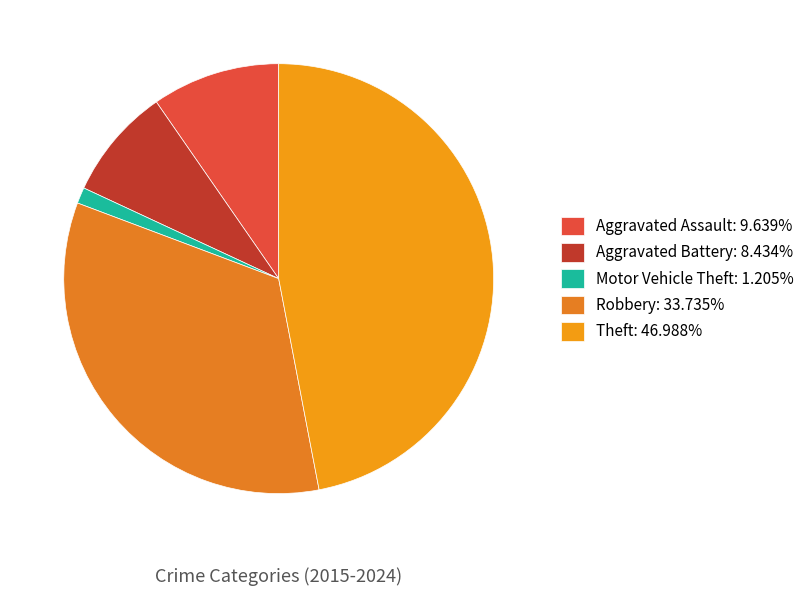

Count the number of slices in the pie.

5